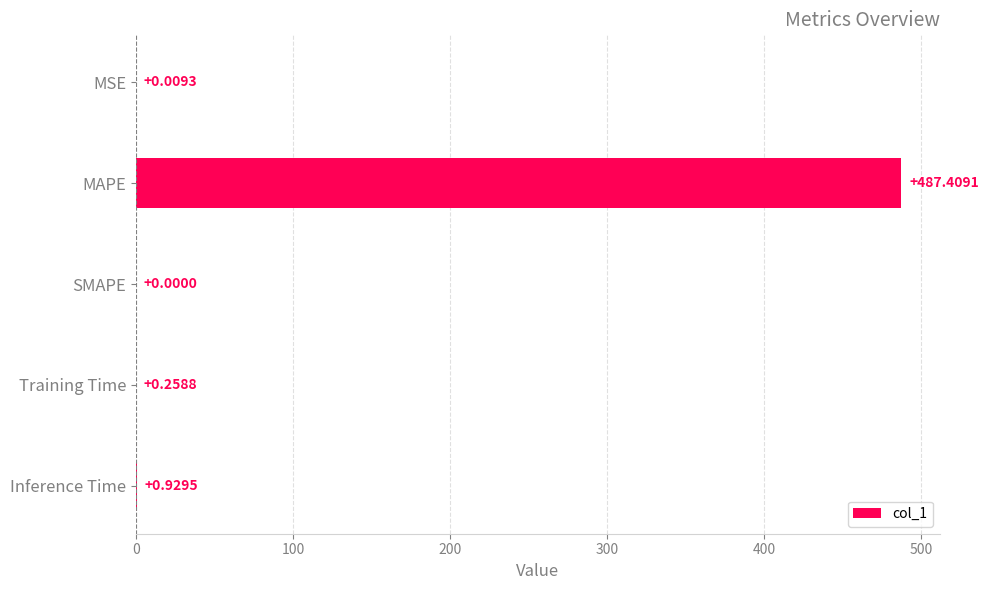

What is the maximum value shown in the chart?

487.4